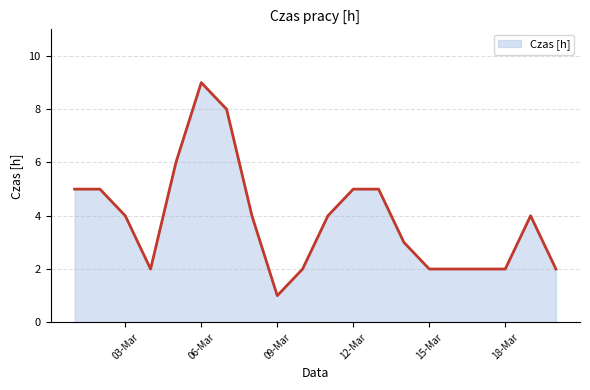

True or false: the data has more than 0 interior local peaks.

True